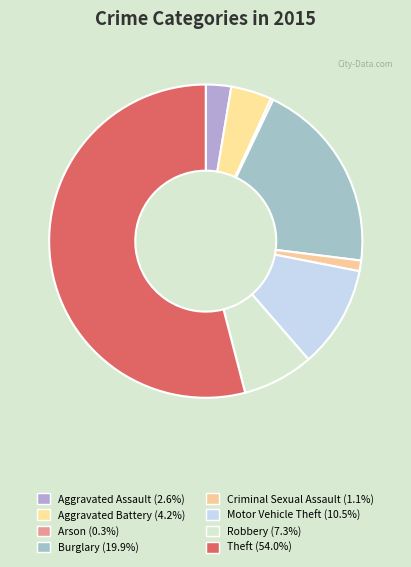

Which category has the smallest portion of the pie?

Arson